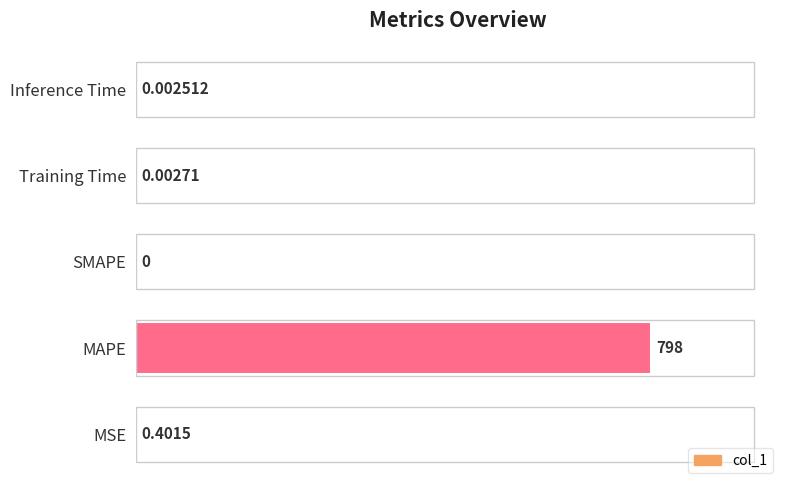

How many positive values are there?

4